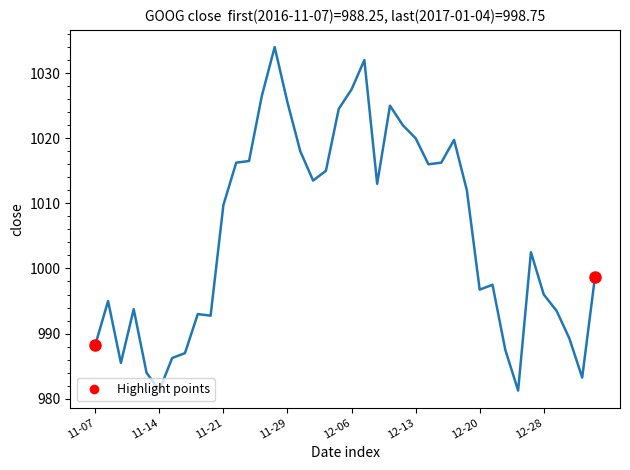

What is the greatest value displayed?

1034.0